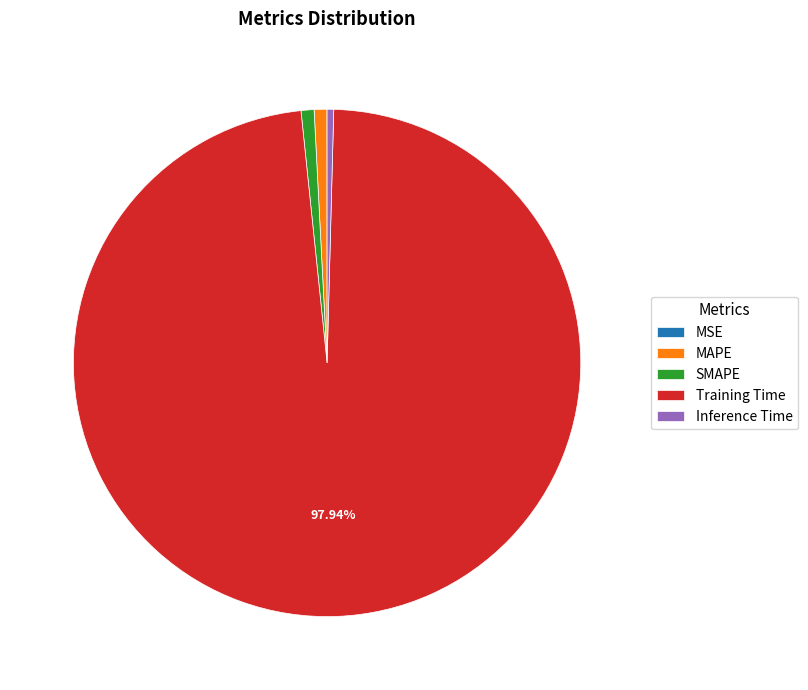

Which slice represents more than half of the pie?

Training Time